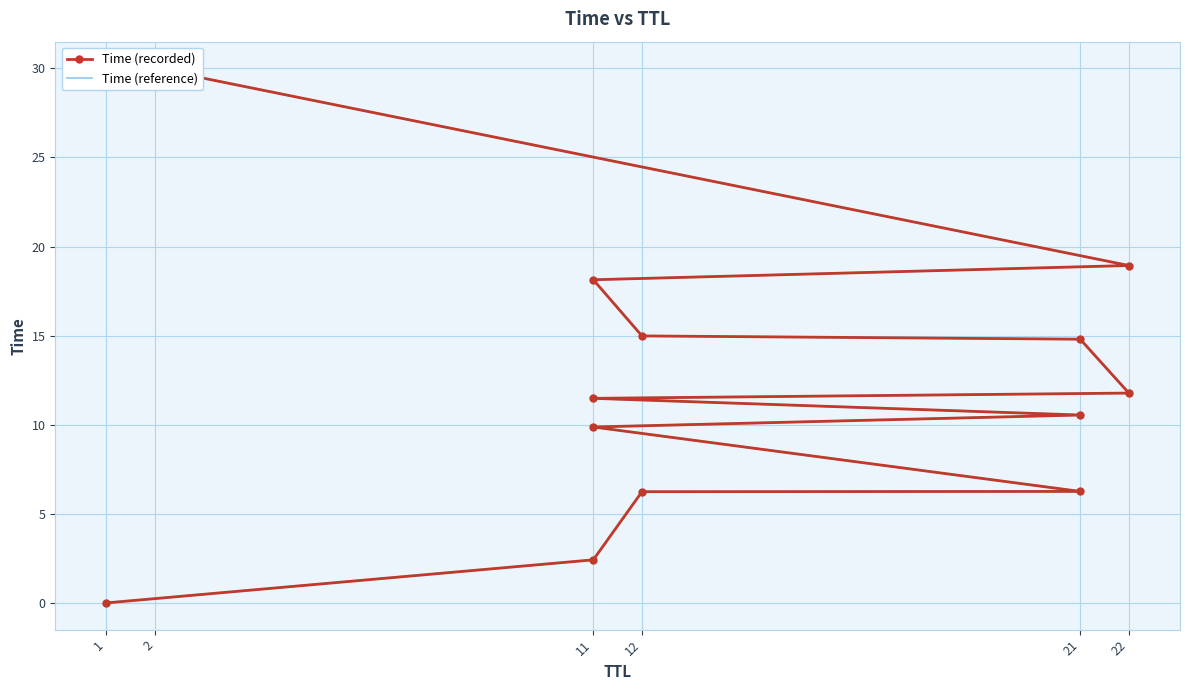

True or false: Time (reference) has a value of 30.0 at 2.

True